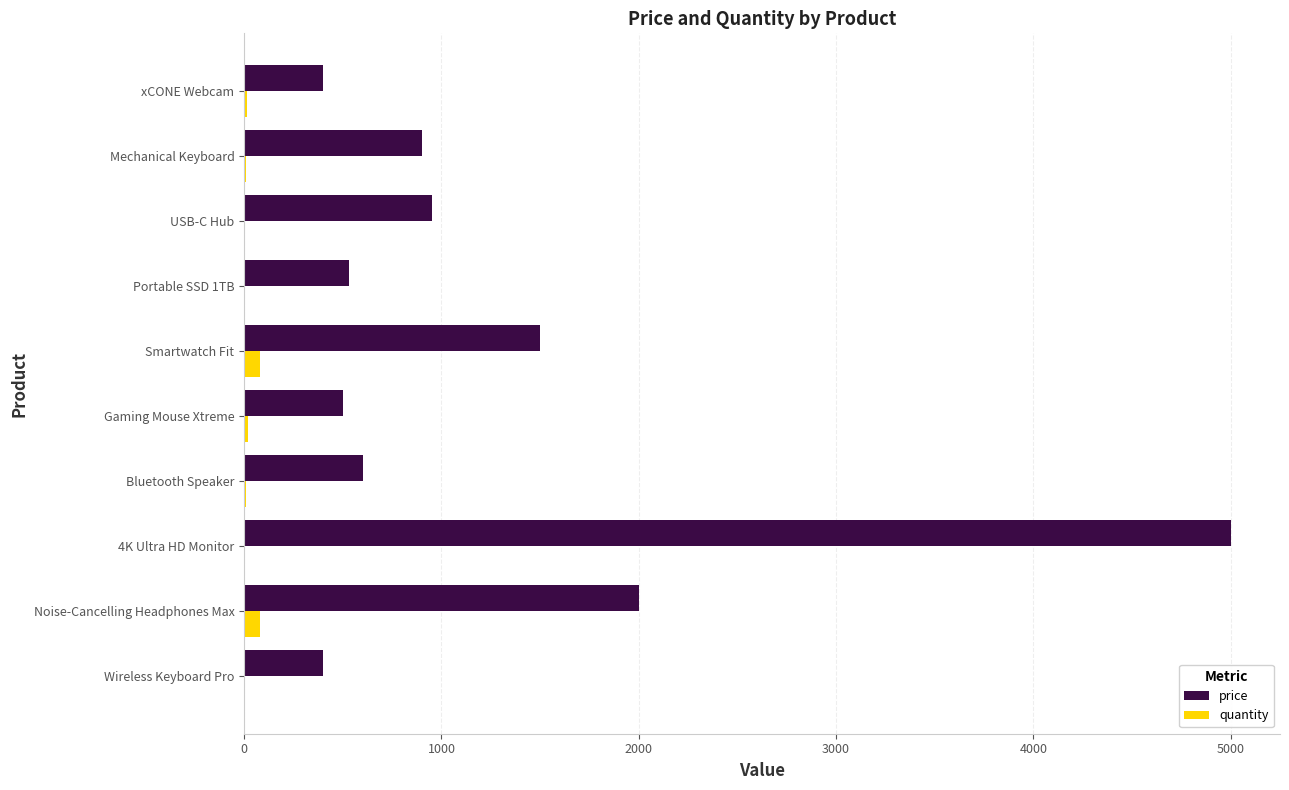

At which category is the sum across all series the highest?

4K Ultra HD Monitor